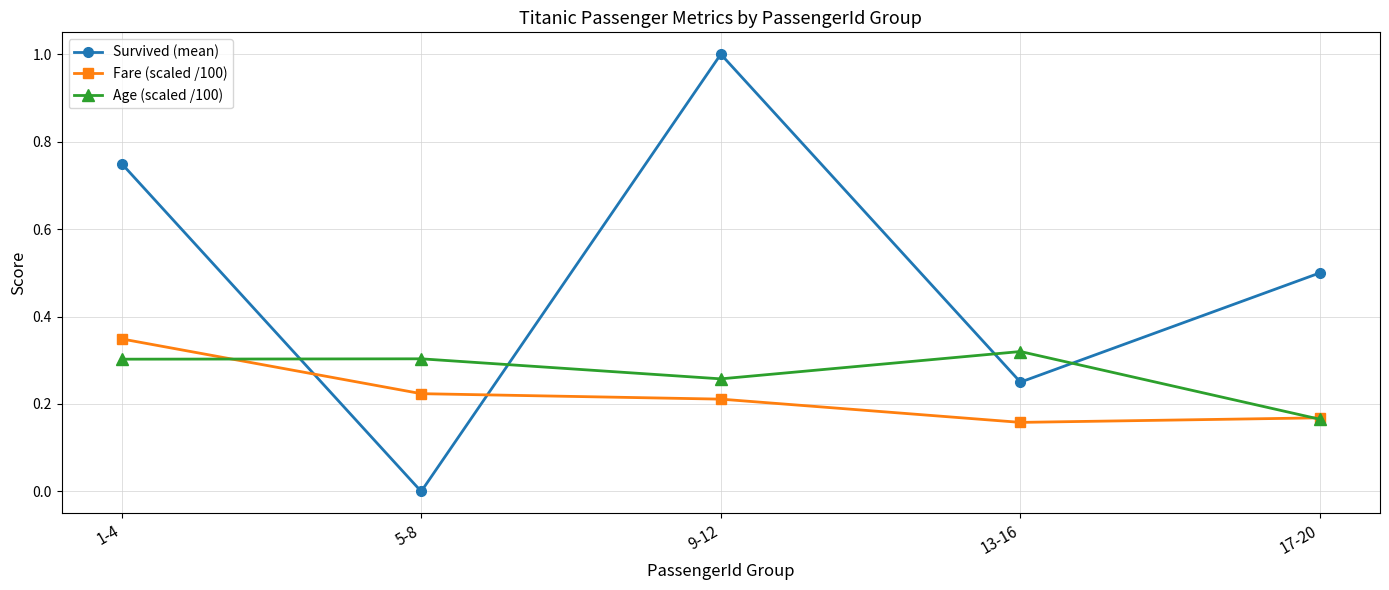

What is the difference between the maximum and minimum values in the Survived (mean) series?

1.0